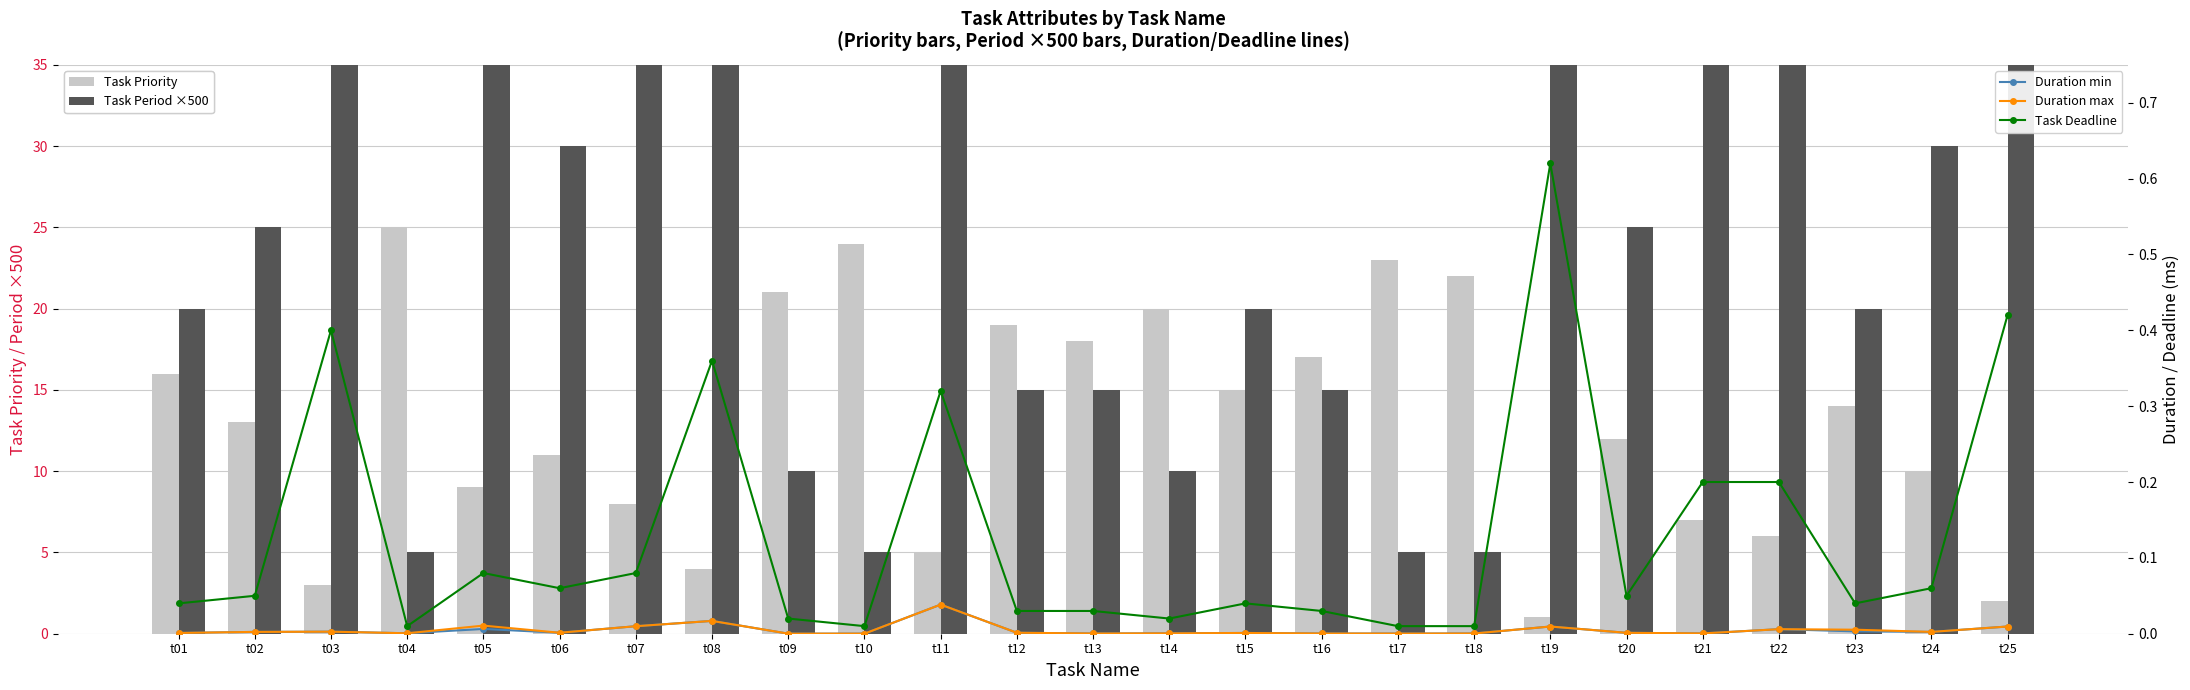

Reading left to right, what are all the values shown in this chart?

Task Priority: 16.0	13.0	3.0	25.0	9.0	11.0	8.0	4.0	21.0	24.0	5.0	19.0	18.0	20.0	15.0	17.0	23.0	22.0	1.0	12.0	7.0	6.0	14.0	10.0	2.0
Task Period ×500: 20.0	25.0	200.0	5.0	40.0	30.0	40.0	180.0	10.0	5.0	160.0	15.0	15.0	10.0	20.0	15.0	5.0	5.0	310.0	25.0	100.0	100.0	20.0	30.0	210.0
Duration min: 0.0	0.0	0.0	0.0	0.0	0.0	0.0	0.0	0.0	0.0	0.0	0.0	0.0	0.0	0.0	0.0	0.0	0.0	0.0	0.0	0.0	0.0	0.0	0.0	0.0
Duration max: 0.0	0.0	0.0	0.0	0.0	0.0	0.0	0.0	0.0	0.0	0.0	0.0	0.0	0.0	0.0	0.0	0.0	0.0	0.0	0.0	0.0	0.0	0.0	0.0	0.0
Task Deadline: 0.0	0.1	0.4	0.0	0.1	0.1	0.1	0.4	0.0	0.0	0.3	0.0	0.0	0.0	0.0	0.0	0.0	0.0	0.6	0.1	0.2	0.2	0.0	0.1	0.4